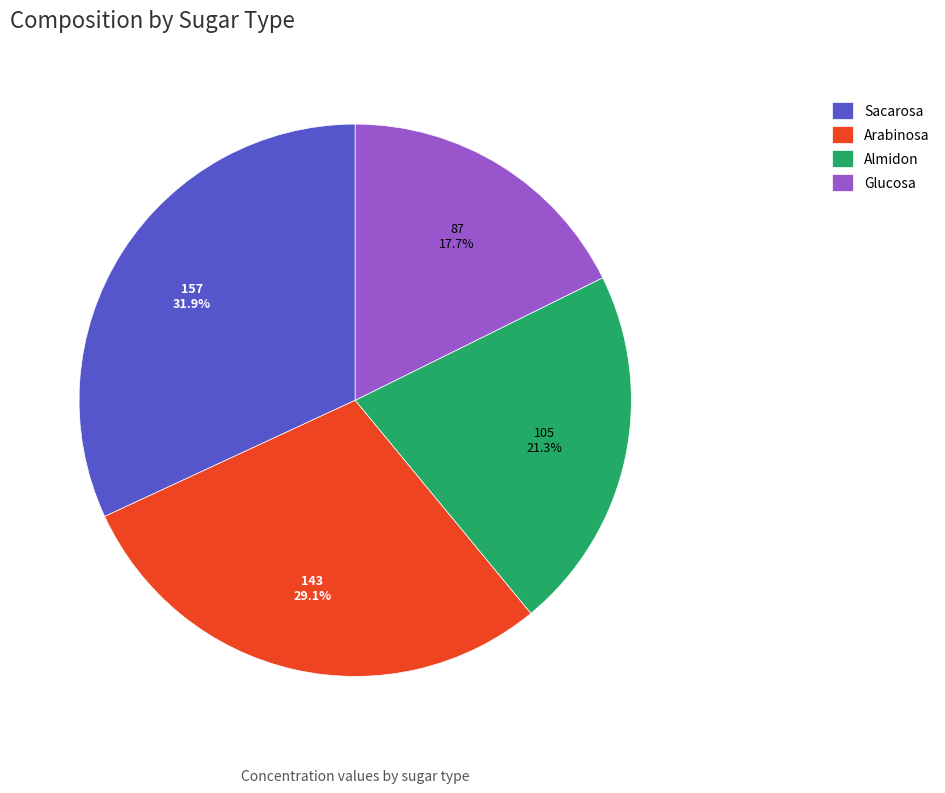

To the nearest percent, what percentage of the pie is Almidon?

21%